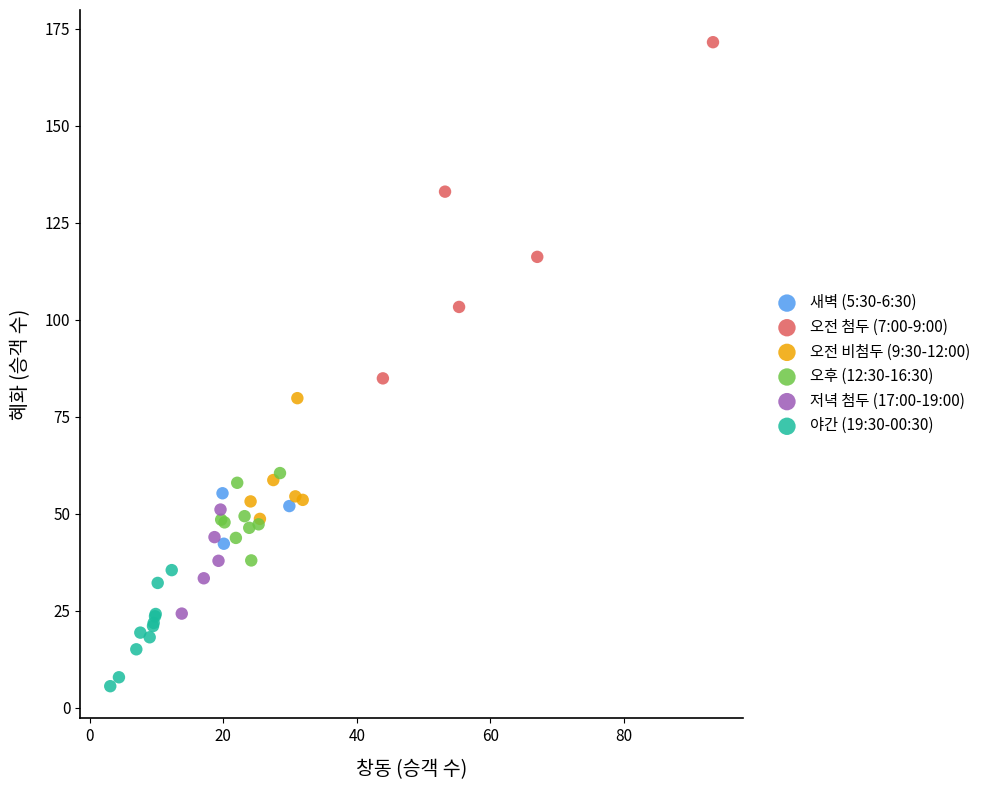

Which series reaches the minimum Y coordinate?

야간 (19:30-00:30)